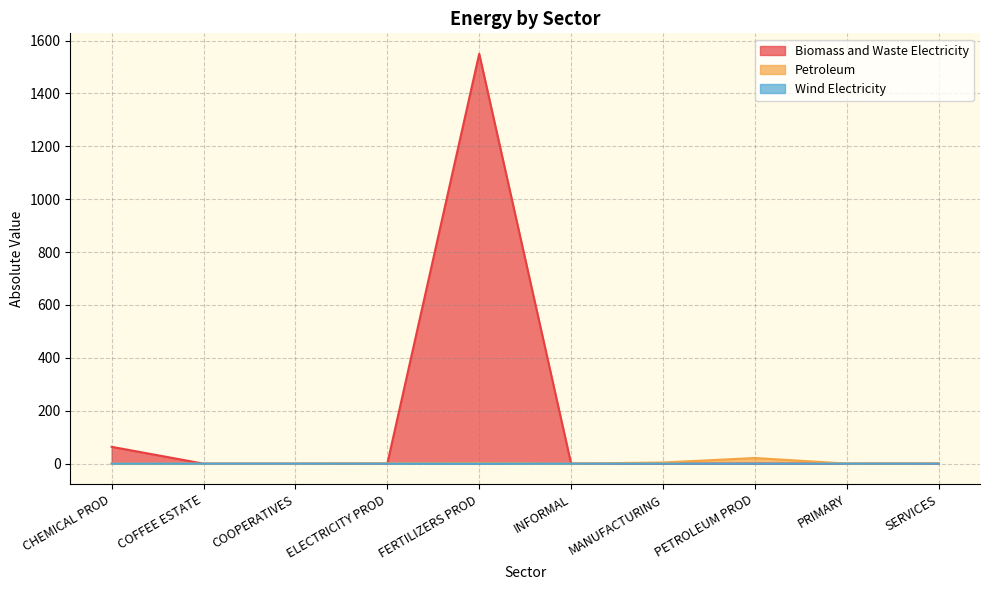

Which series has the largest total across all categories?

Biomass and Waste Electricity